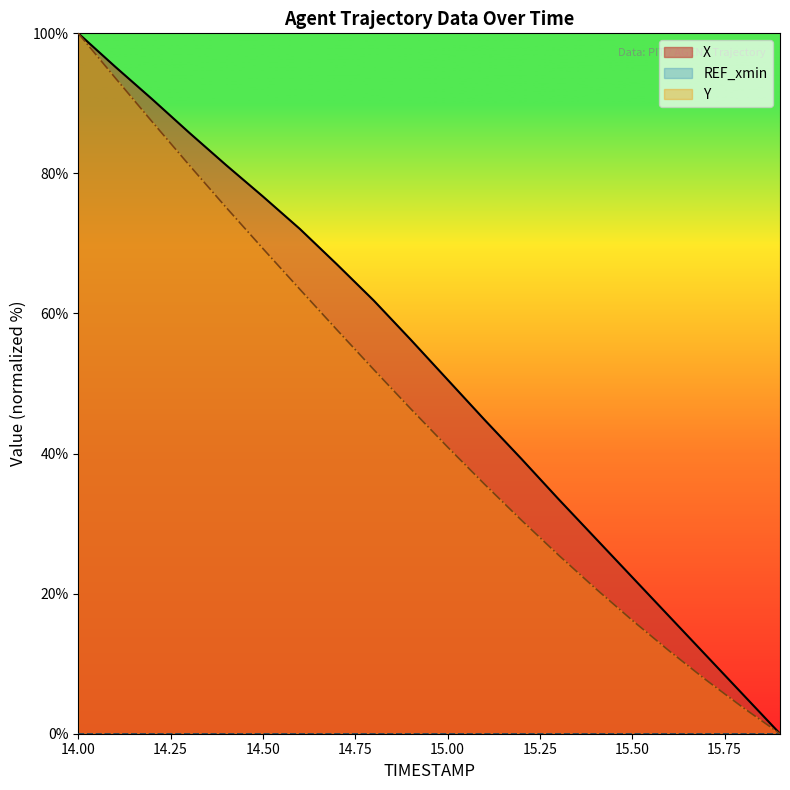

What is the approximate value of Y at 15.00?

40.9